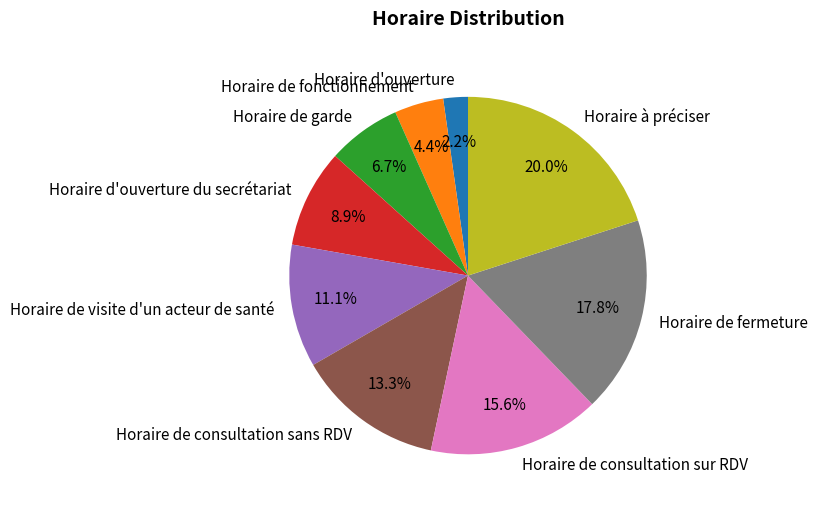

How much of the chart is everything except Horaire de garde?

93.3%